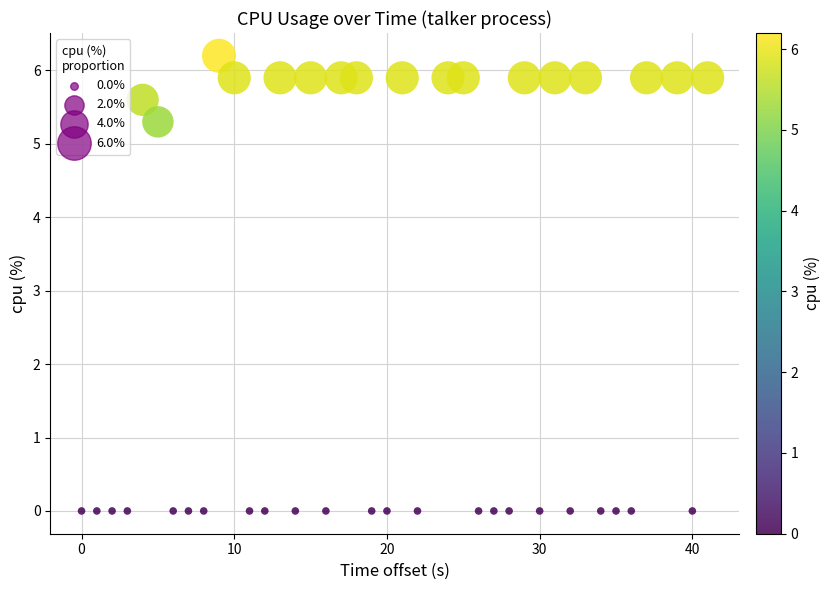

What Y value in the scatter plot is closest to 3?

5.3